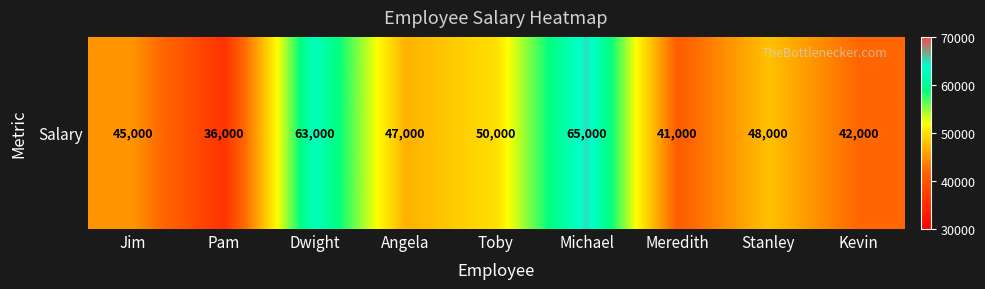

What is the greatest value displayed?

65000